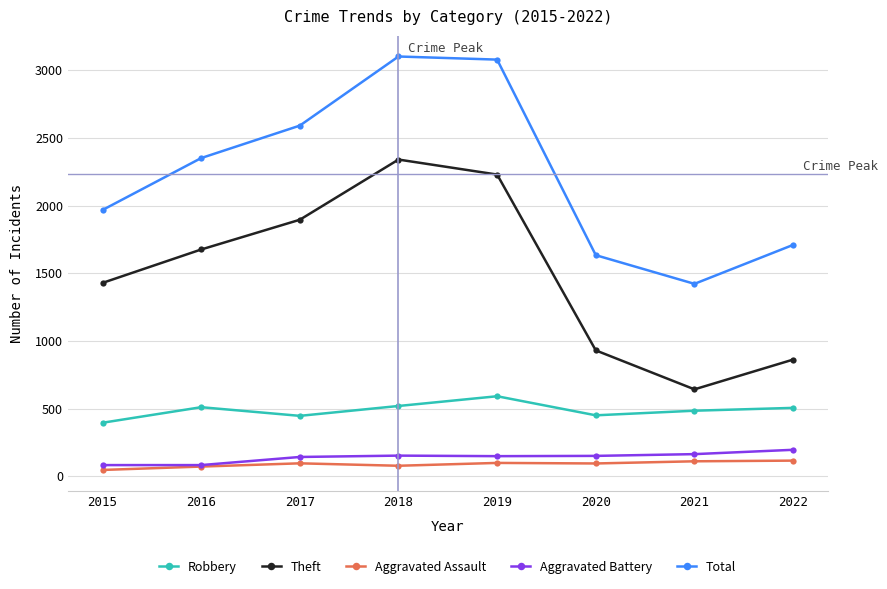

True or false: Robbery and Total cross at least once.

False